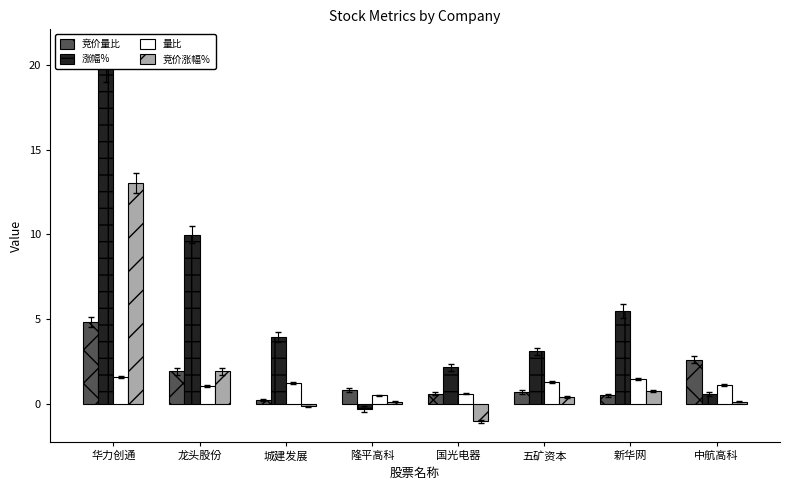

What is the label of the 7th bar from the left?

新华网